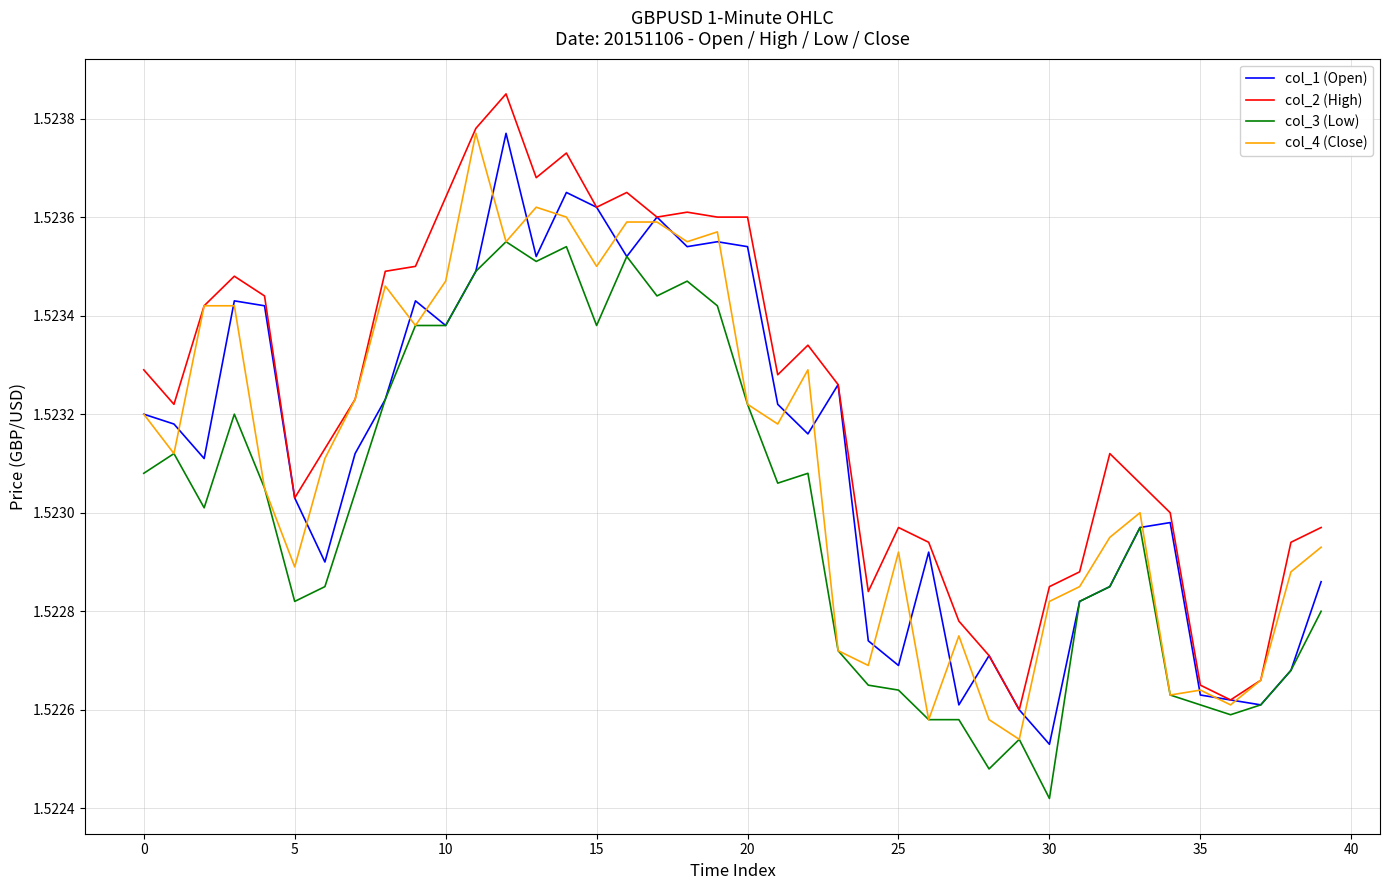

What are all the series names shown in the legend?

col_1 (Open), col_2 (High), col_3 (Low), col_4 (Close)